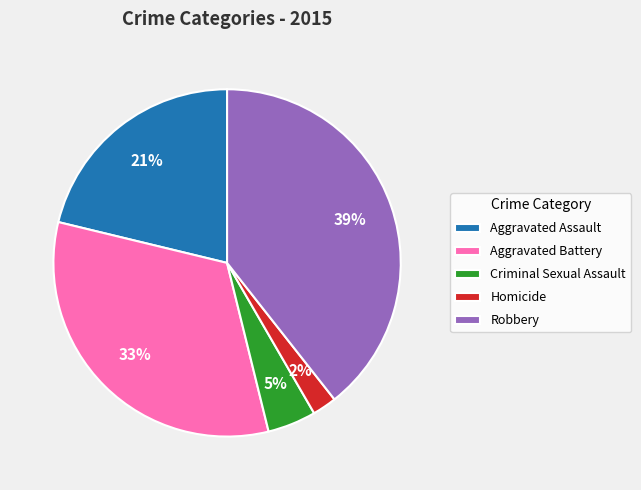

Count the number of slices in the pie.

5